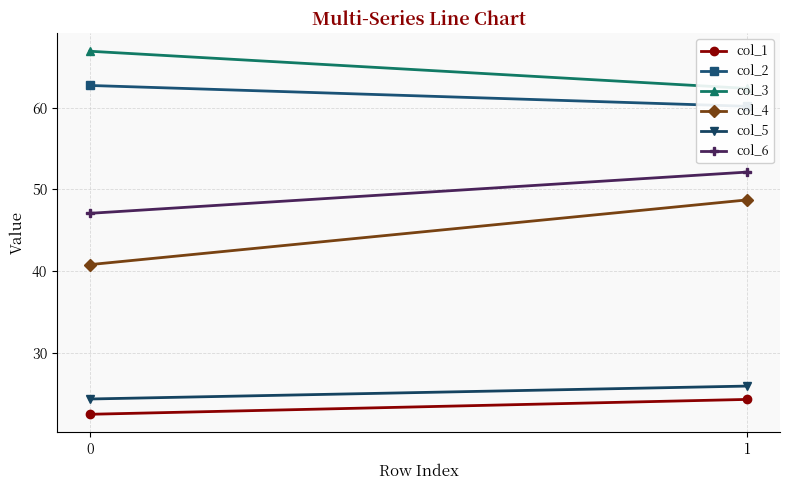

How many categories are shown in the chart?

2